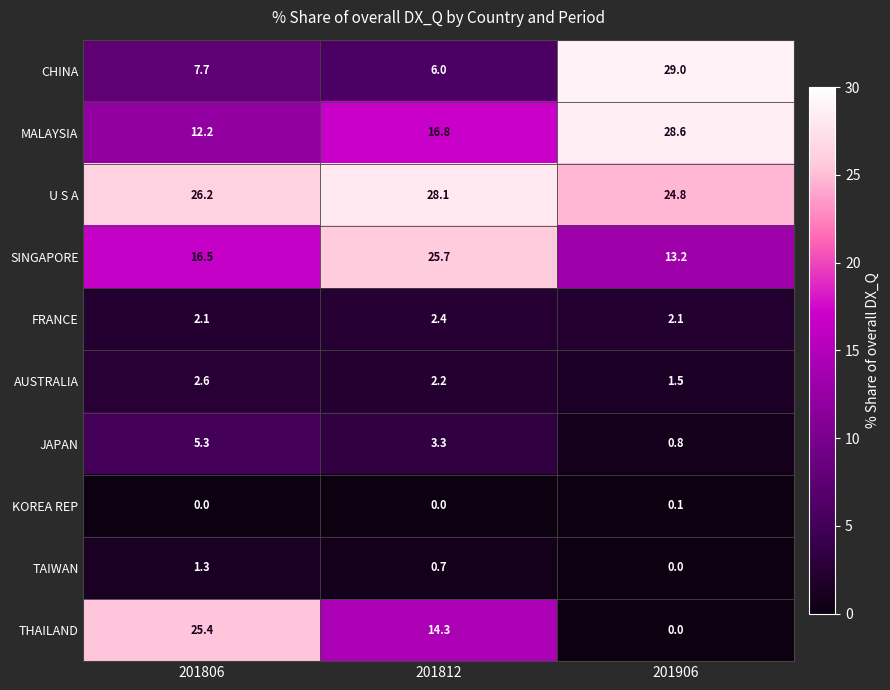

Where is SINGAPORE nearest to the value 19?

201806